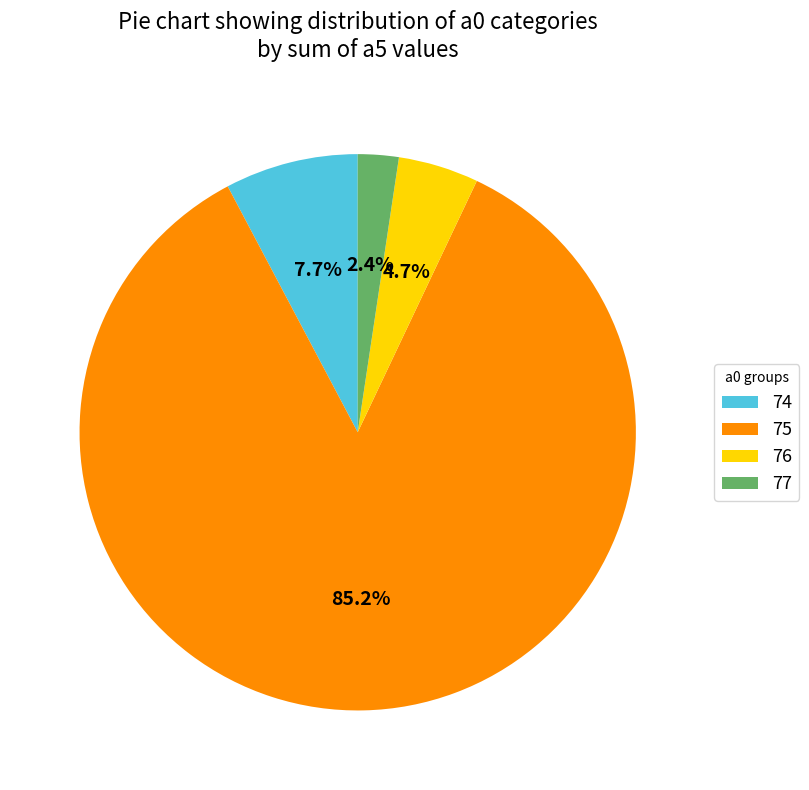

What percentage is NOT represented by 75?

14.8%